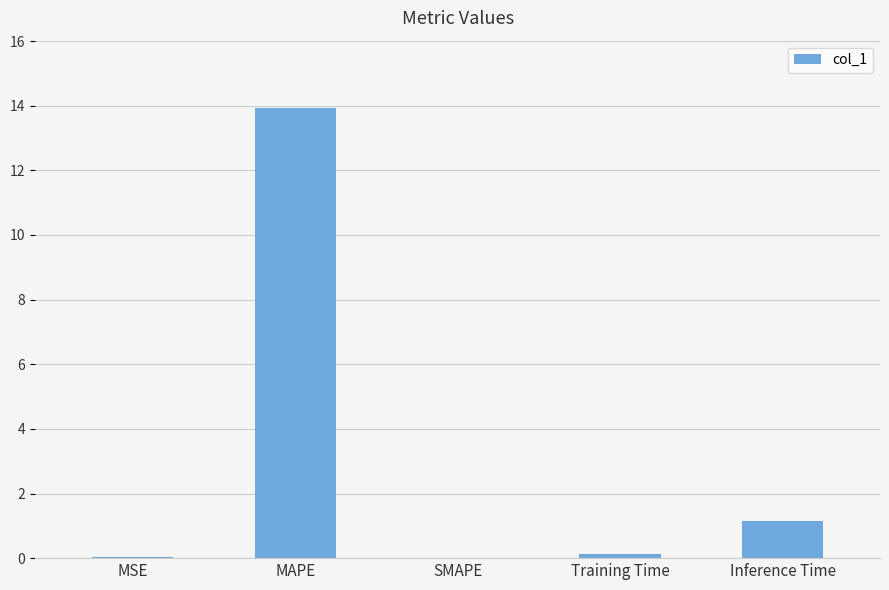

Is it true that the value at Training Time is 0.1?

True